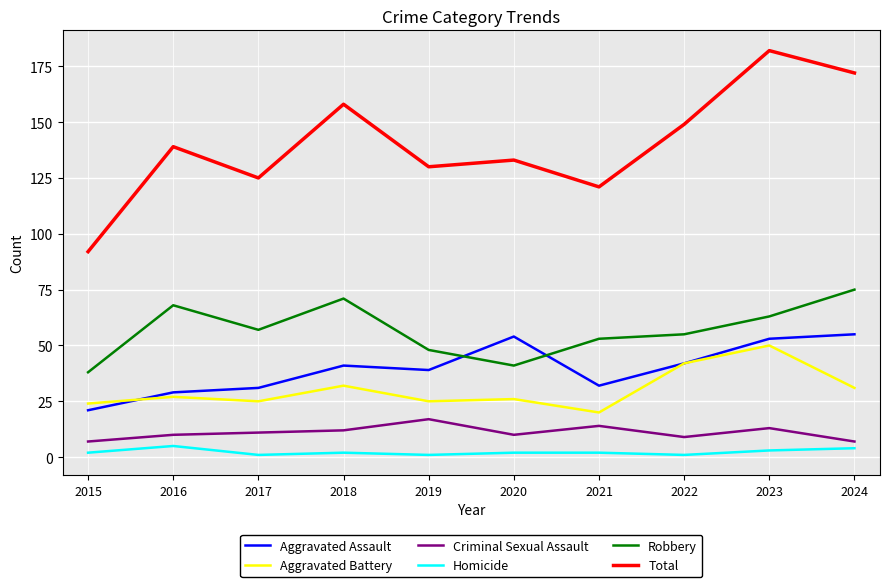

True or false: Aggravated Assault and Criminal Sexual Assault cross at least once.

False